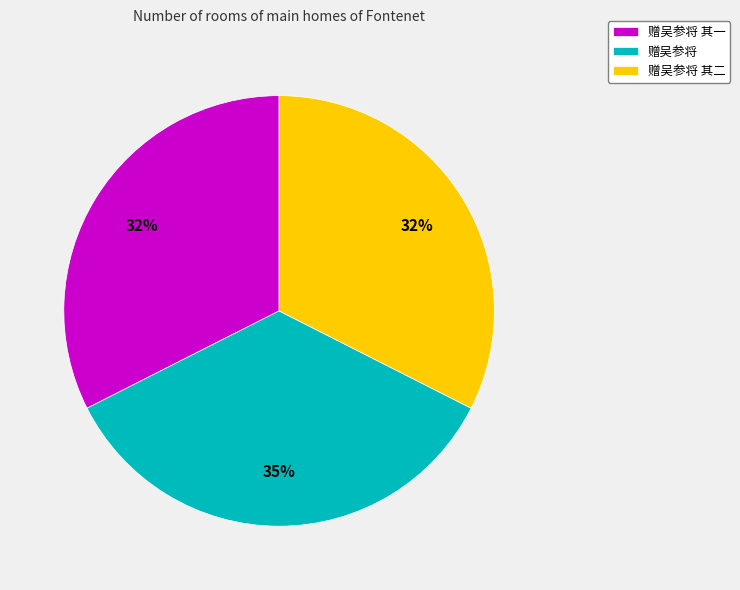

True or false: 赠吴参将 其二 accounts for 32% of the total.

True